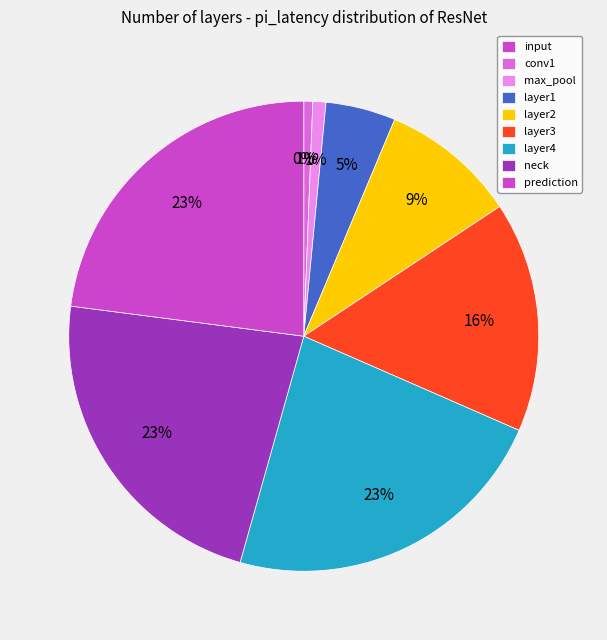

What portion of the pie excludes layer3?

84.1%